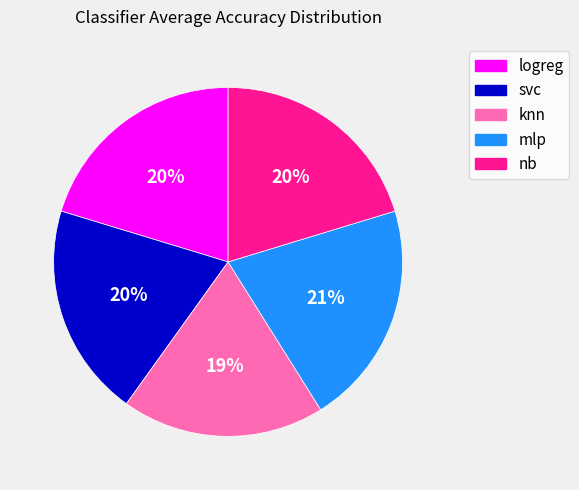

Combined, do logreg and svc account for over 50%?

No